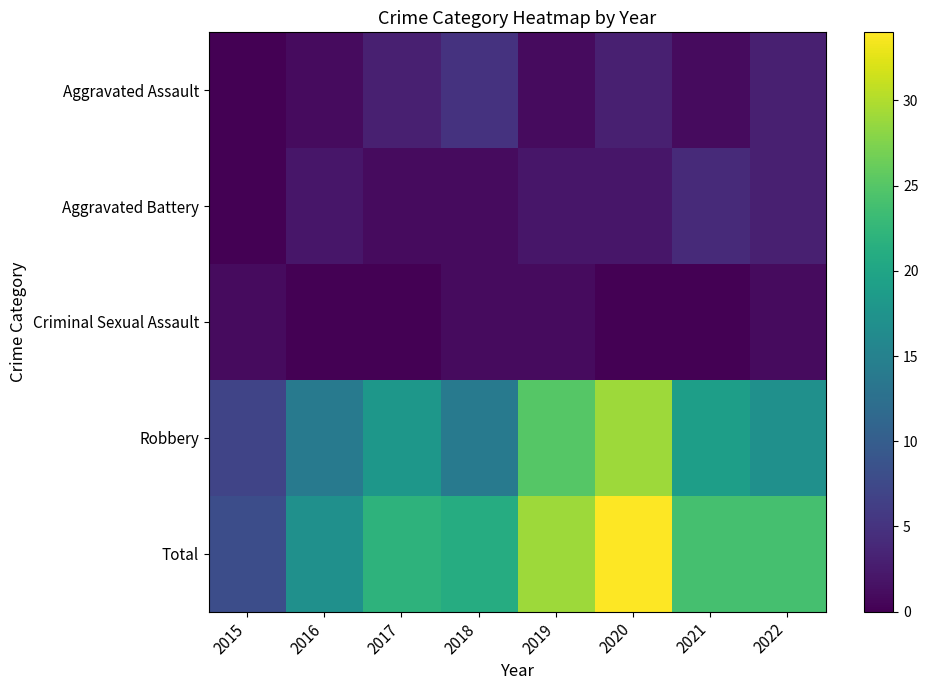

Which label corresponds to the smallest value in the chart?

2015